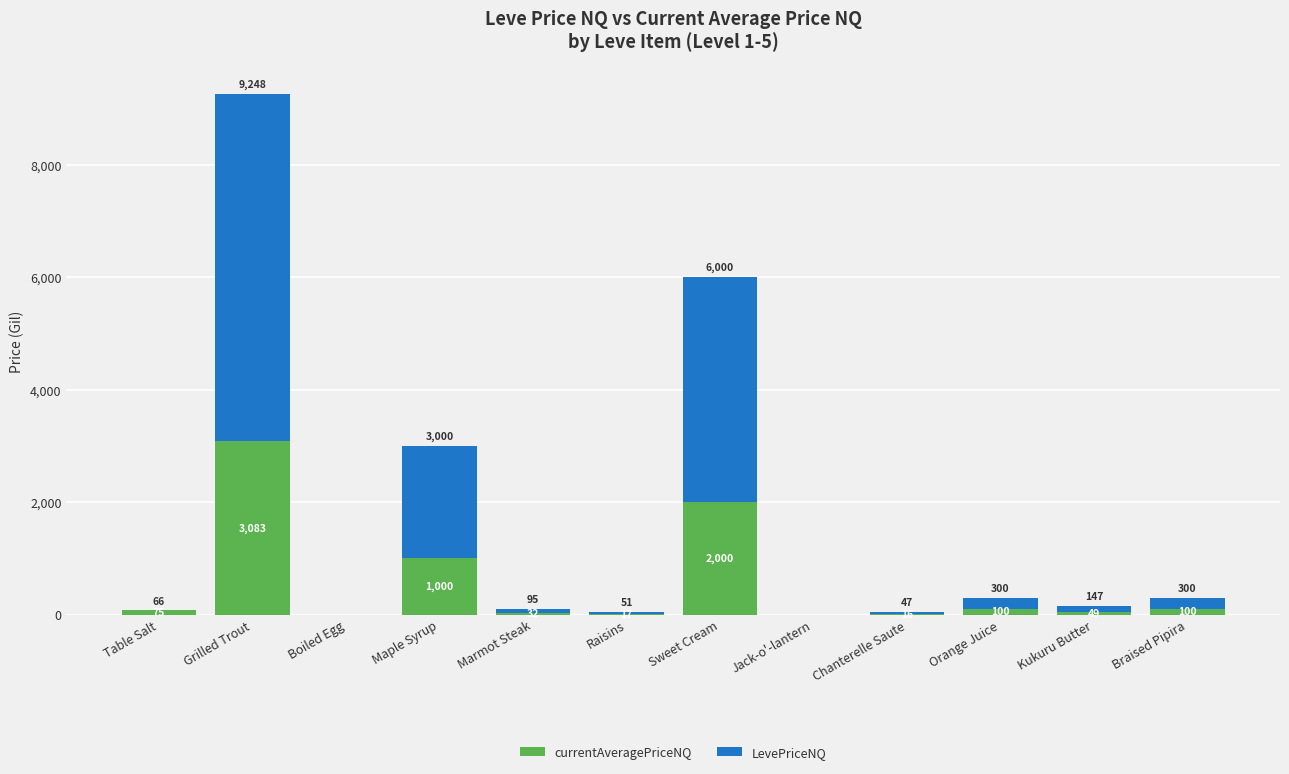

What is the sum of all LevePriceNQ values?

12792.3